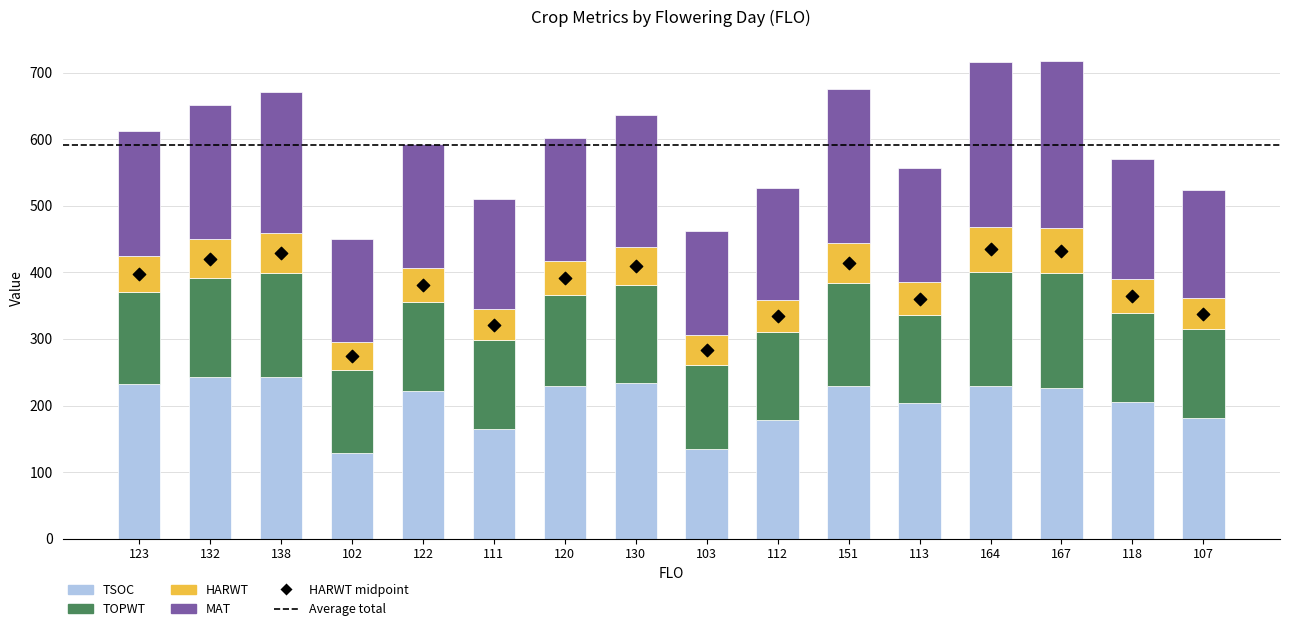

Which series reaches the minimum Y coordinate?

HARWT